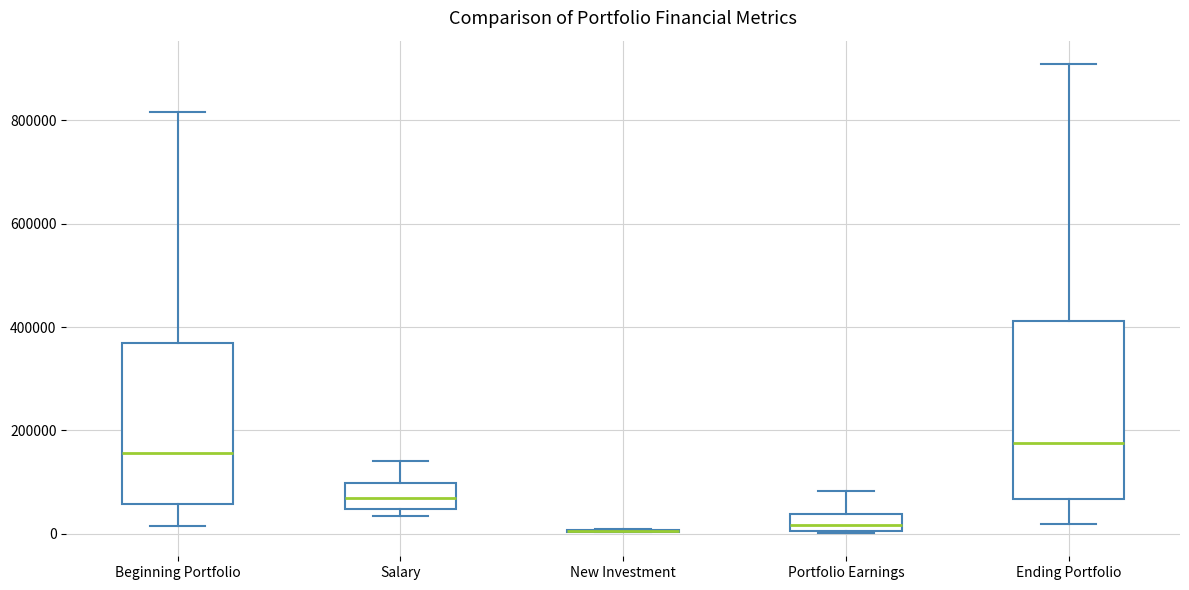

Where is the lower edge of the box for Portfolio Earnings on the y-axis? The values are not printed on the chart, so give them approximately, as read against the axis.

0